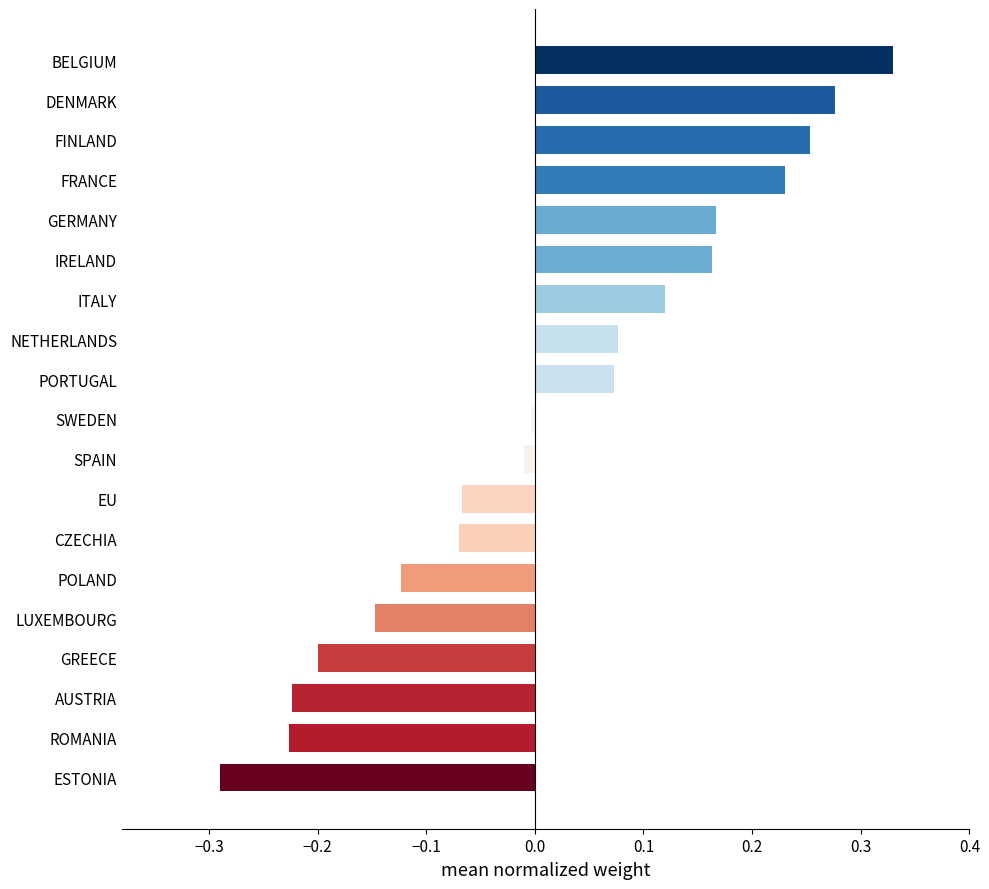

Where is the data nearest to the value 0?

SWEDEN